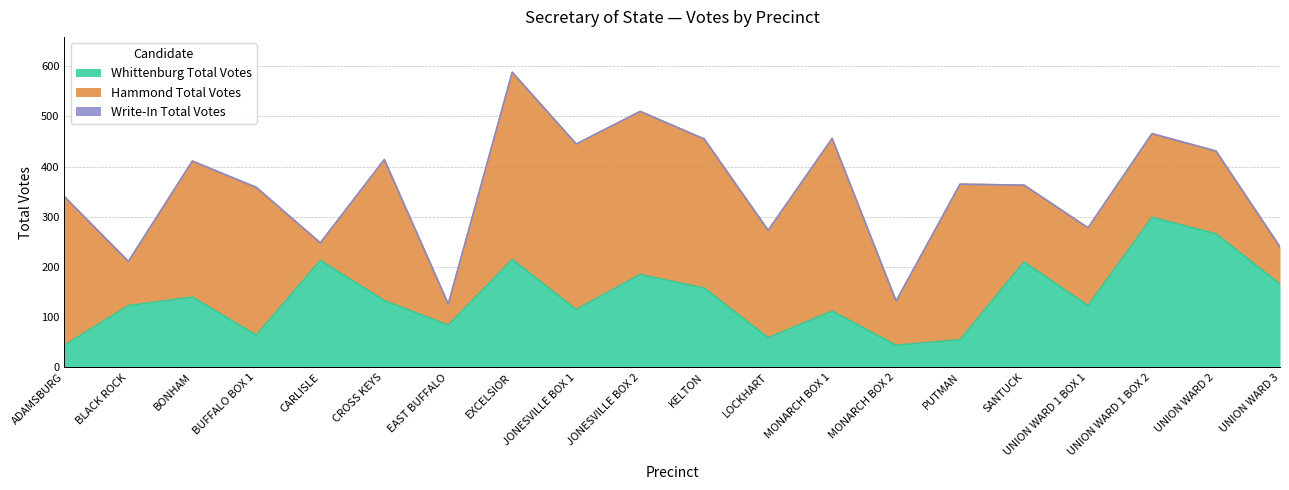

Rank the series by their average value, from lowest to highest.

Write-In Total Votes, Whittenburg Total Votes, Hammond Total Votes